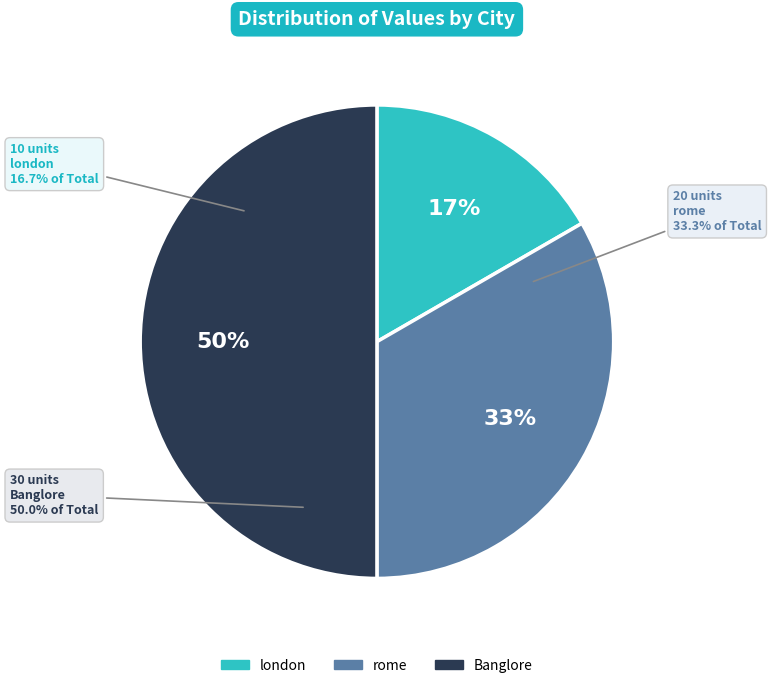

To the nearest percent, what portion does Banglore represent?

50%